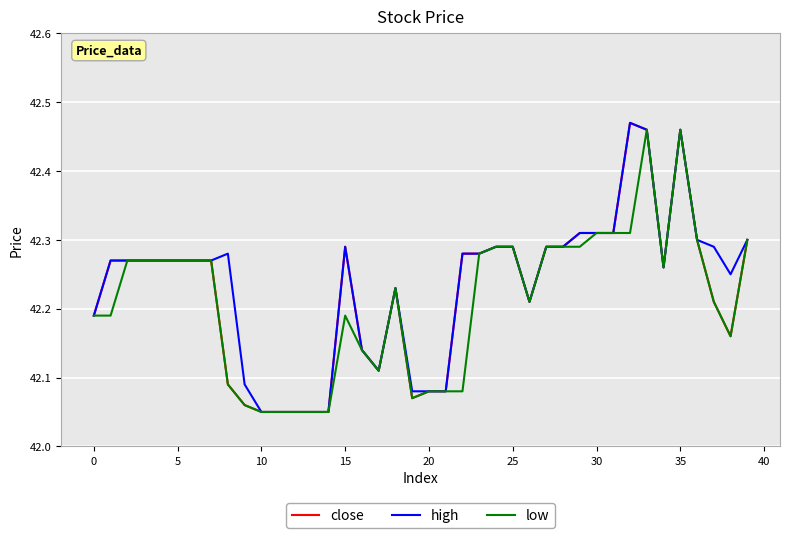

Rank the series by their average value, from lowest to highest.

low, close, high